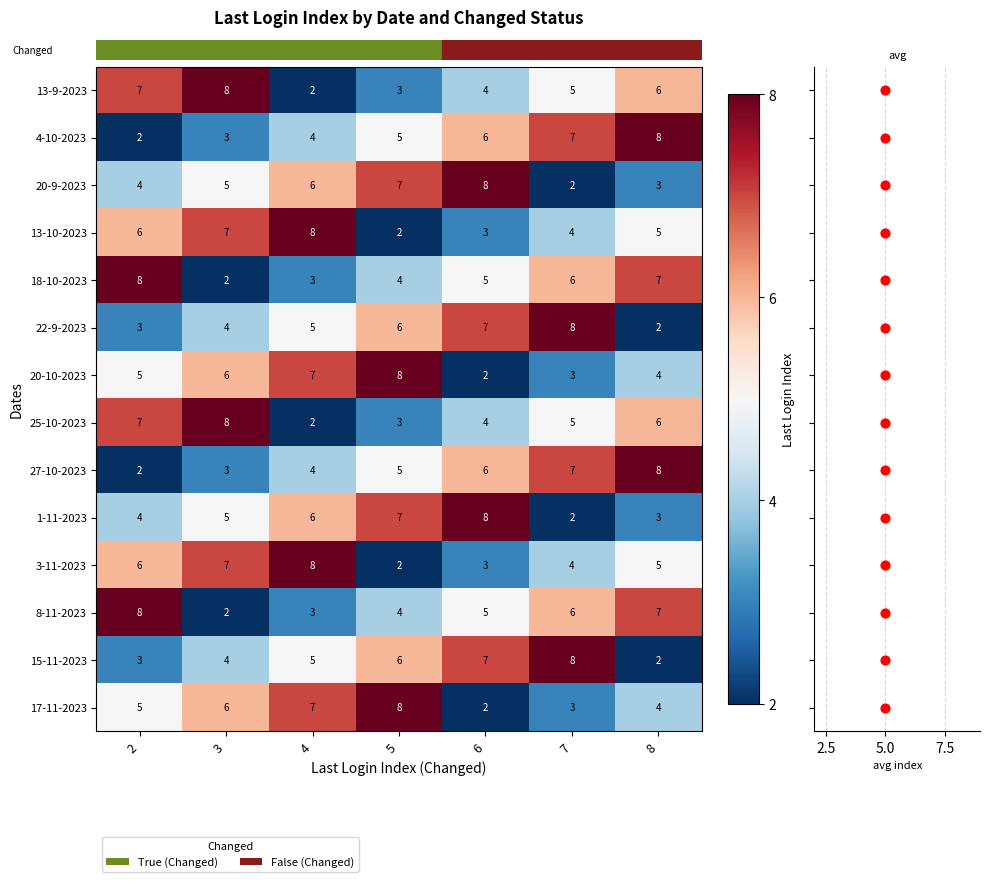

Reading left to right, what are all the values shown in this chart?

row_0: 2=7	3=8	4=2	5=3	6=4	7=5	8=6
row_1: 2=2	3=3	4=4	5=5	6=6	7=7	8=8
row_2: 2=4	3=5	4=6	5=7	6=8	7=2	8=3
row_3: 2=6	3=7	4=8	5=2	6=3	7=4	8=5
row_4: 2=8	3=2	4=3	5=4	6=5	7=6	8=7
row_5: 2=3	3=4	4=5	5=6	6=7	7=8	8=2
row_6: 2=5	3=6	4=7	5=8	6=2	7=3	8=4
row_7: 2=7	3=8	4=2	5=3	6=4	7=5	8=6
row_8: 2=2	3=3	4=4	5=5	6=6	7=7	8=8
row_9: 2=4	3=5	4=6	5=7	6=8	7=2	8=3
row_10: 2=6	3=7	4=8	5=2	6=3	7=4	8=5
row_11: 2=8	3=2	4=3	5=4	6=5	7=6	8=7
row_12: 2=3	3=4	4=5	5=6	6=7	7=8	8=2
row_13: 2=5	3=6	4=7	5=8	6=2	7=3	8=4